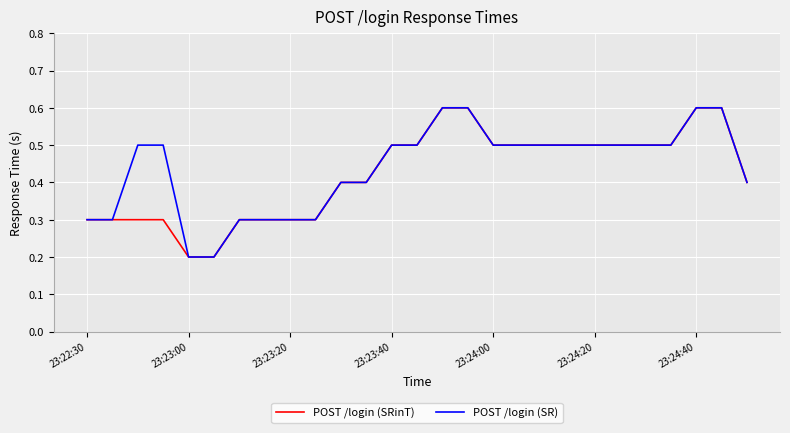

What is the greatest value displayed?

0.6